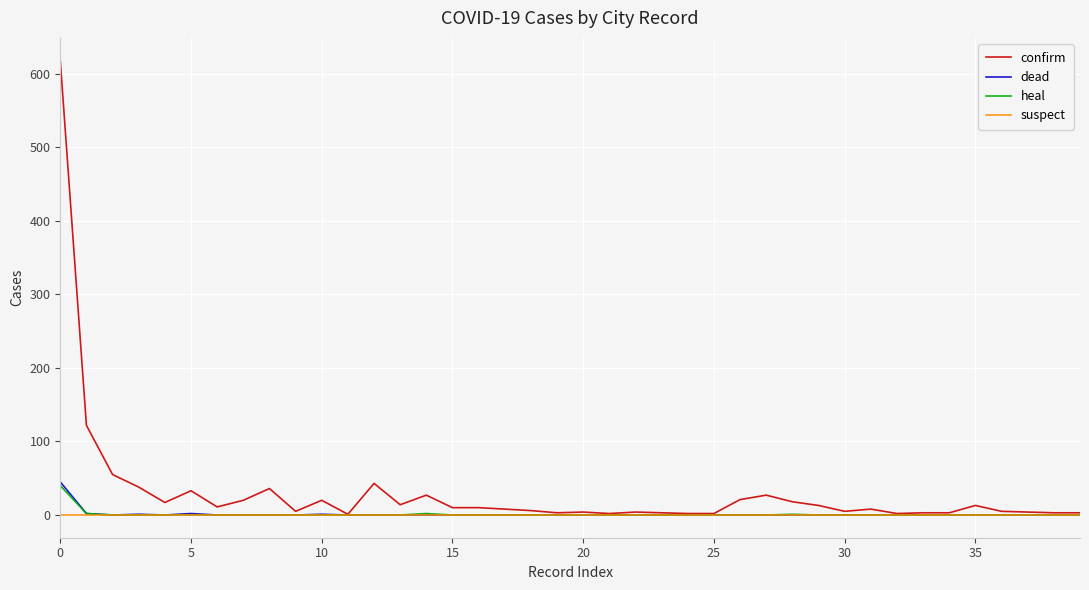

How many distinct data groups are displayed?

4